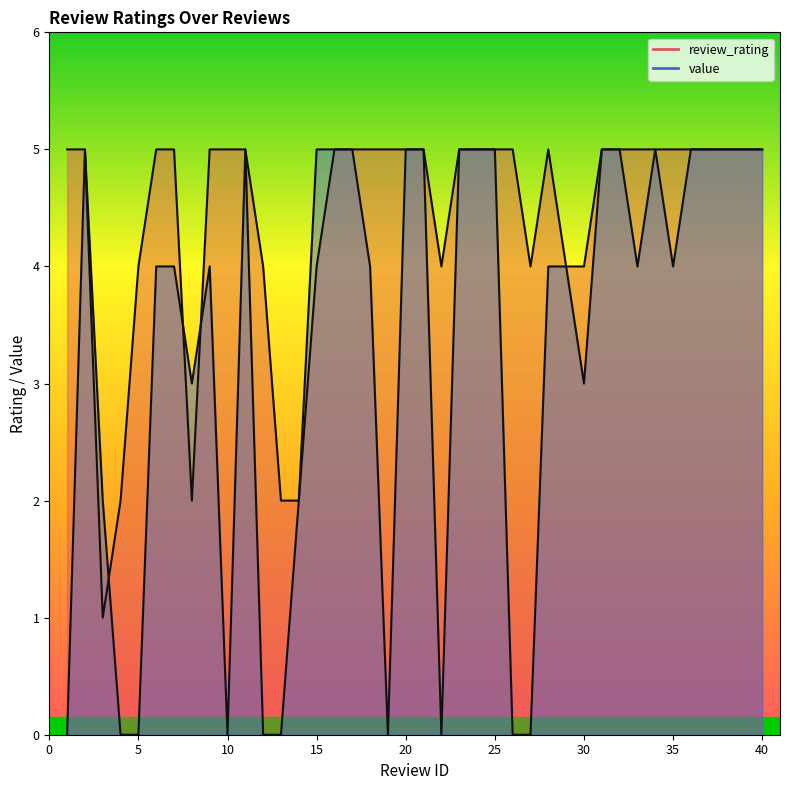

Where is the first local minimum for value?

8